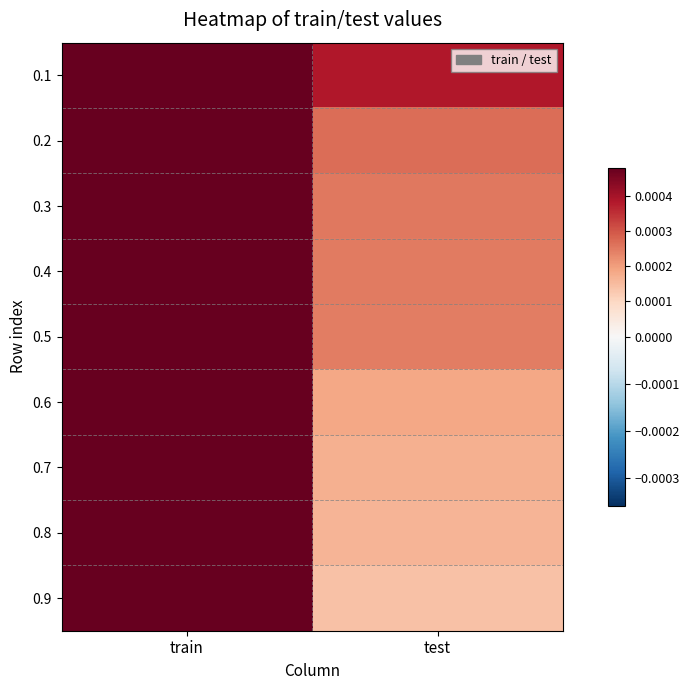

Reading left to right, list all the values displayed in this chart.

0.1: train=0.0	test=0.0
0.2: train=0.0	test=0.0
0.3: train=0.0	test=0.0
0.4: train=0.0	test=0.0
0.5: train=0.0	test=0.0
0.6: train=0.0	test=0.0
0.7: train=0.0	test=0.0
0.8: train=0.0	test=0.0
0.9: train=0.1	test=0.0